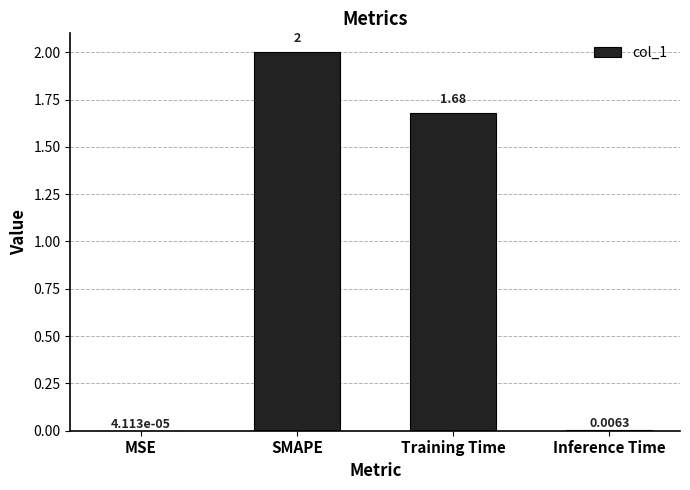

Is it true that the value at Training Time is 2.8?

False